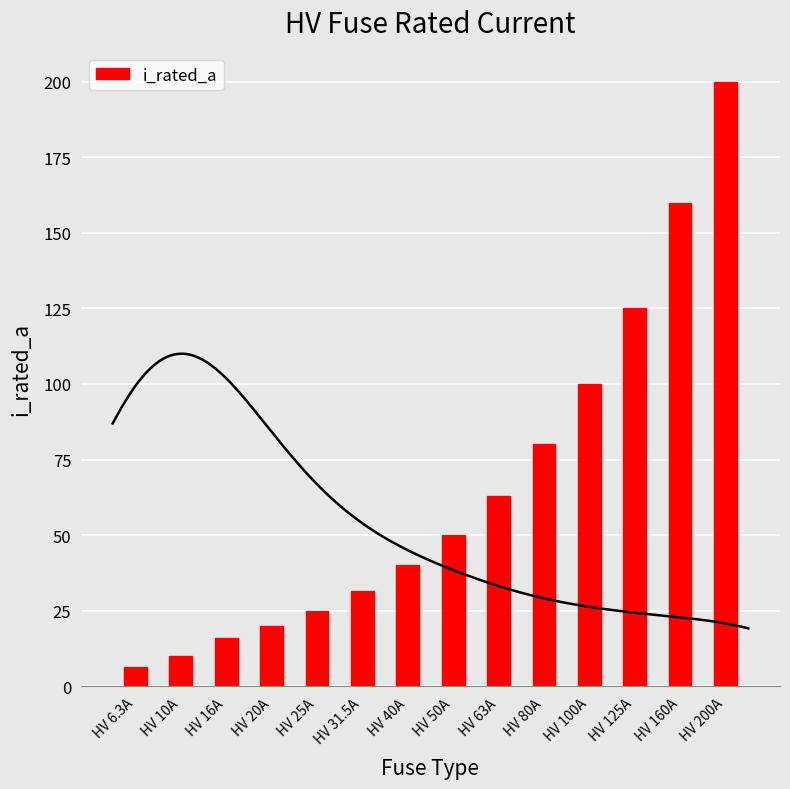

What is the label of the 11th bar from the left?

HV 100A